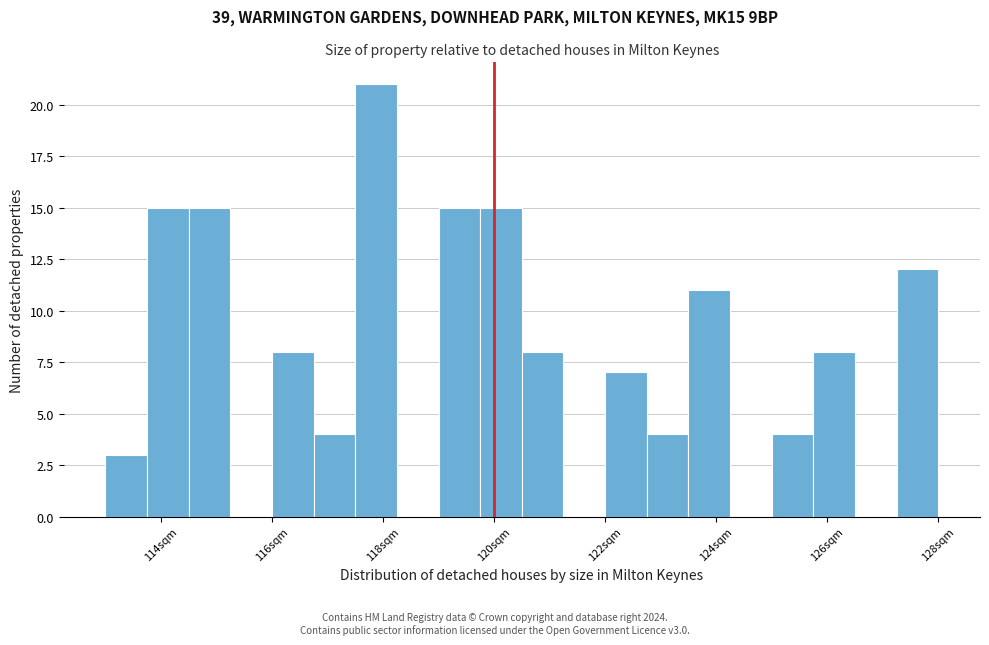

Around what value on the x-axis is the tallest bar? Give the approximate position of its centre, as read against the axis.

117.8